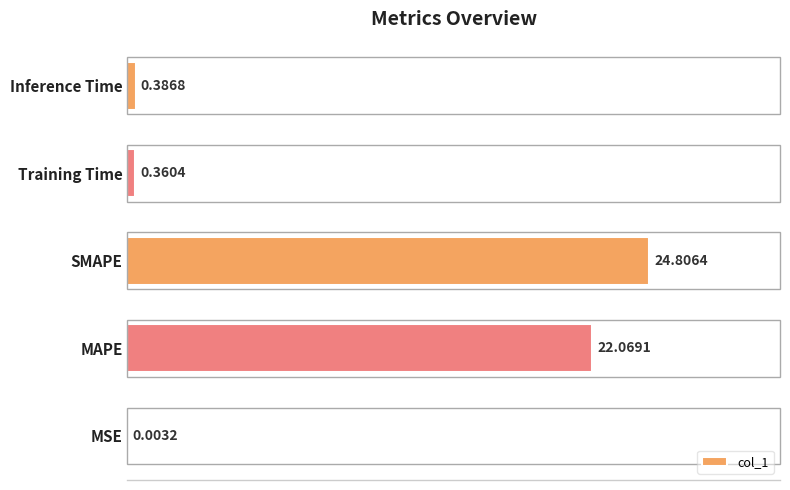

What is the change in value from MSE to Inference Time?

+0.4